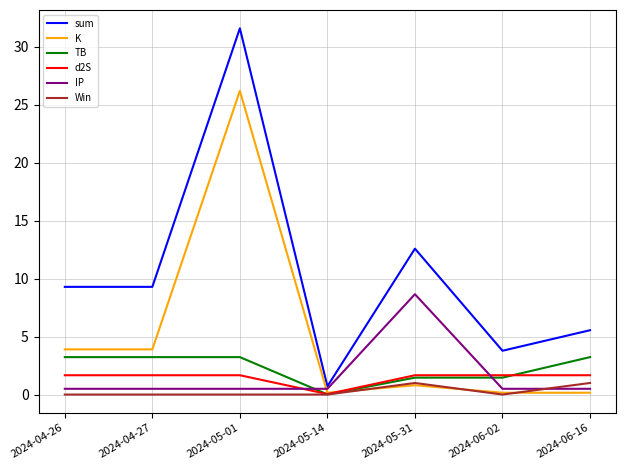

What is the sum of the d2S values at 2024-05-14 and 2024-04-27?

1.7